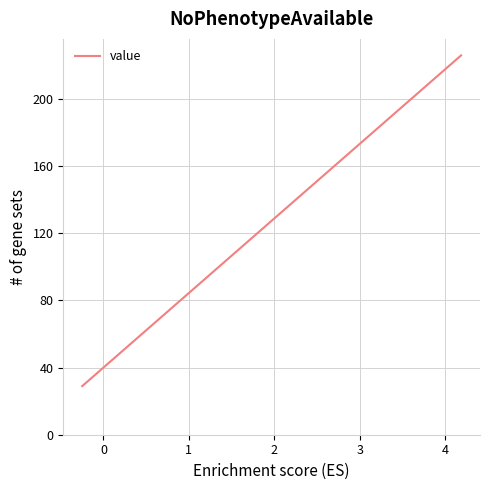

What is the maximum value shown in the chart?

226.1